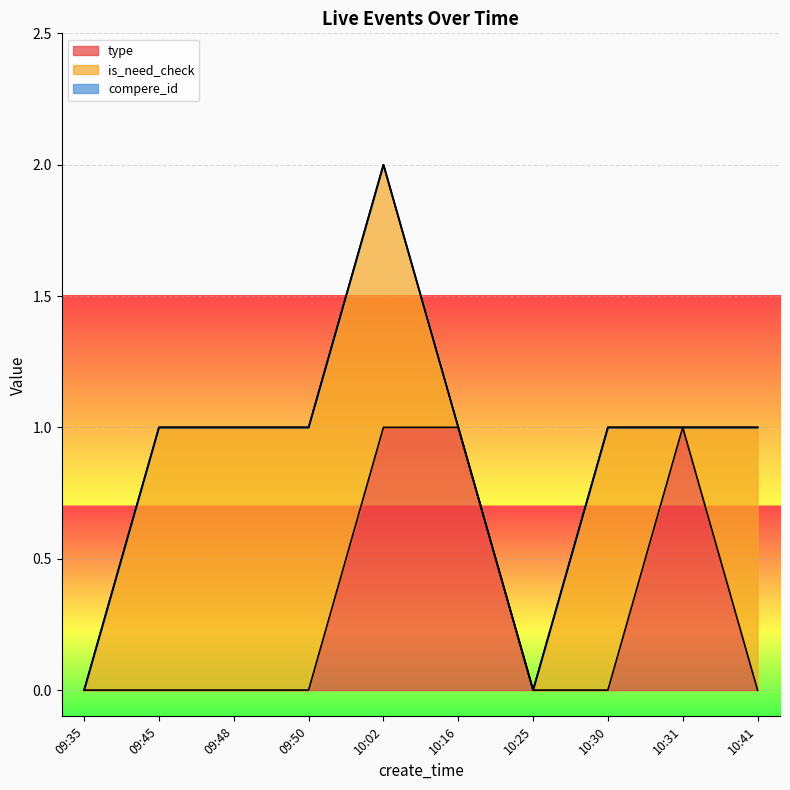

How many distinct data groups are displayed?

3